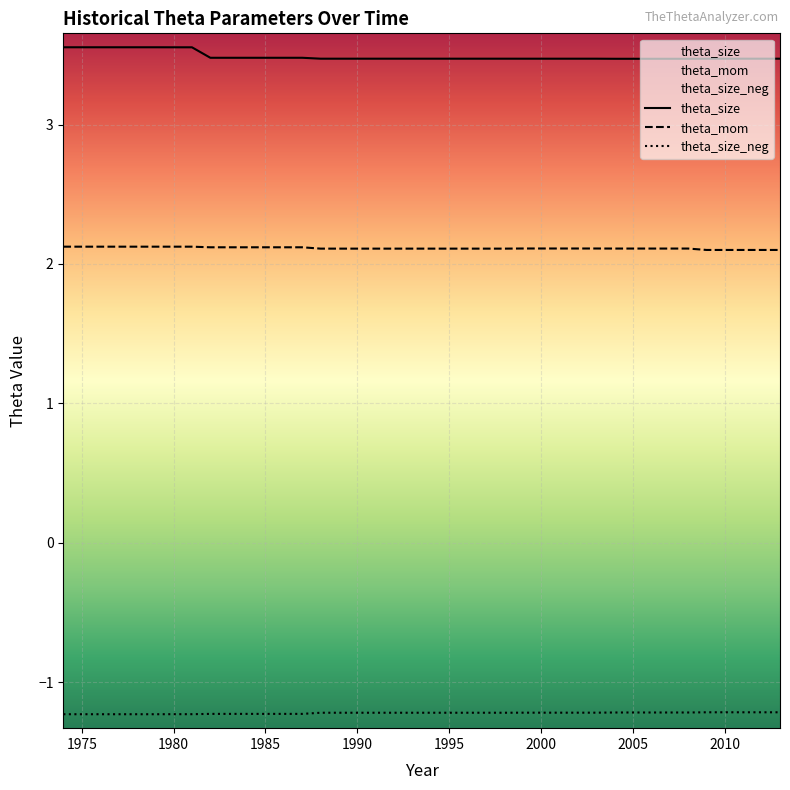

Does the chart display data point markers on the line(s)?

No